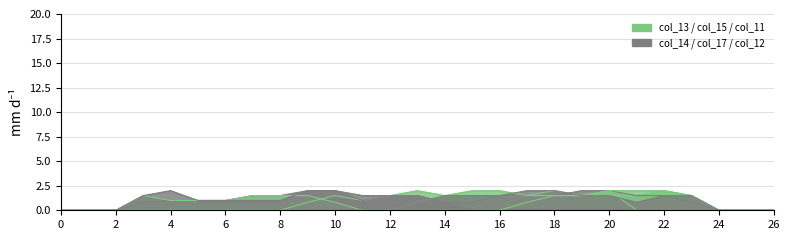

How many lines are shown in the chart?

6